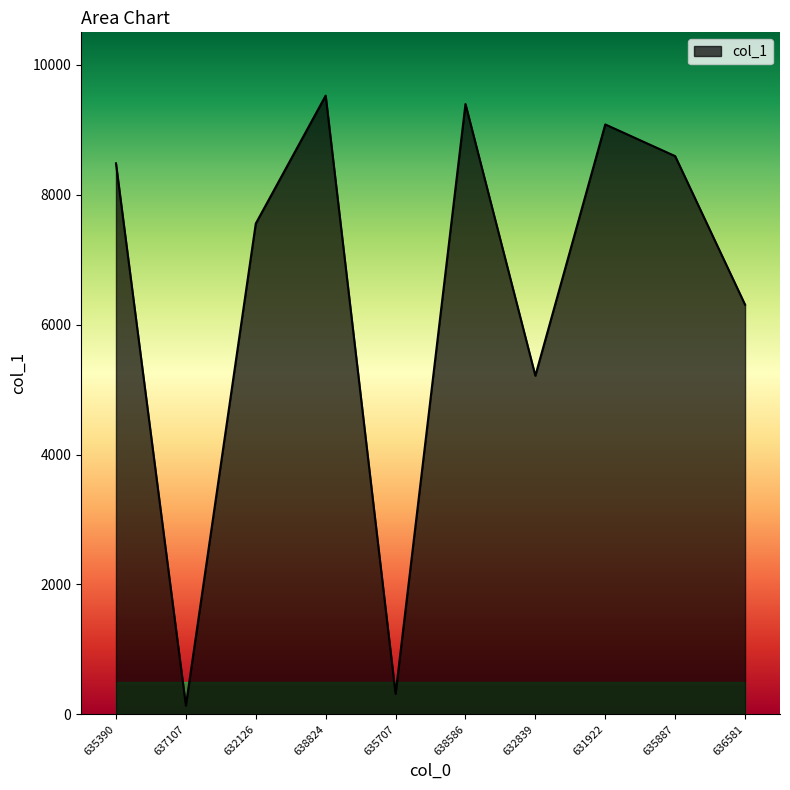

List the labels in order of value, smallest first.

637107, 635707, 632839, 636581, 632126, 635390, 635887, 631922, 638586, 638824